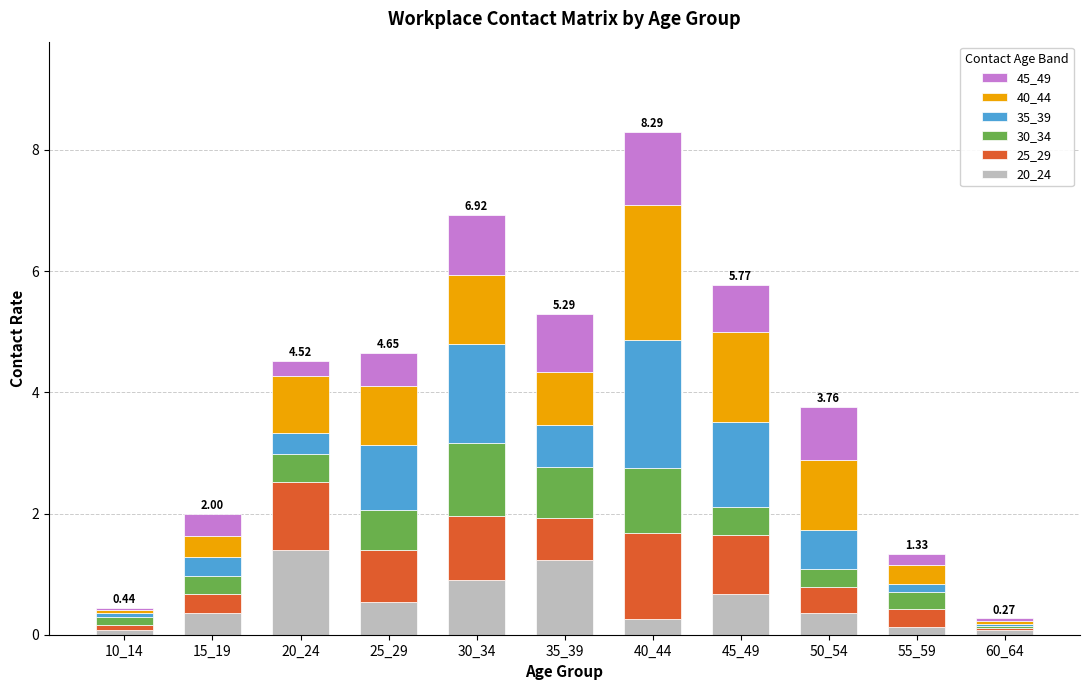

What is the average value of the 20_24 series?

0.5